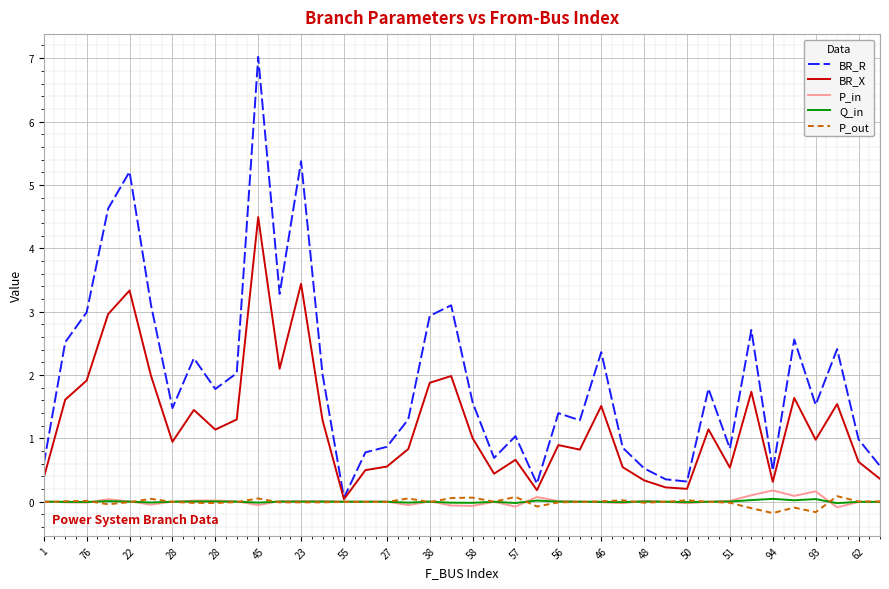

Which series has the largest total across all categories?

BR_R